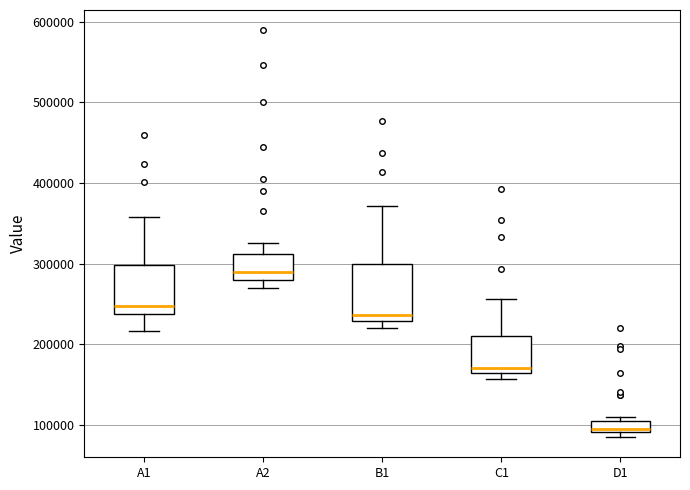

Which box has the highest median line?

A2